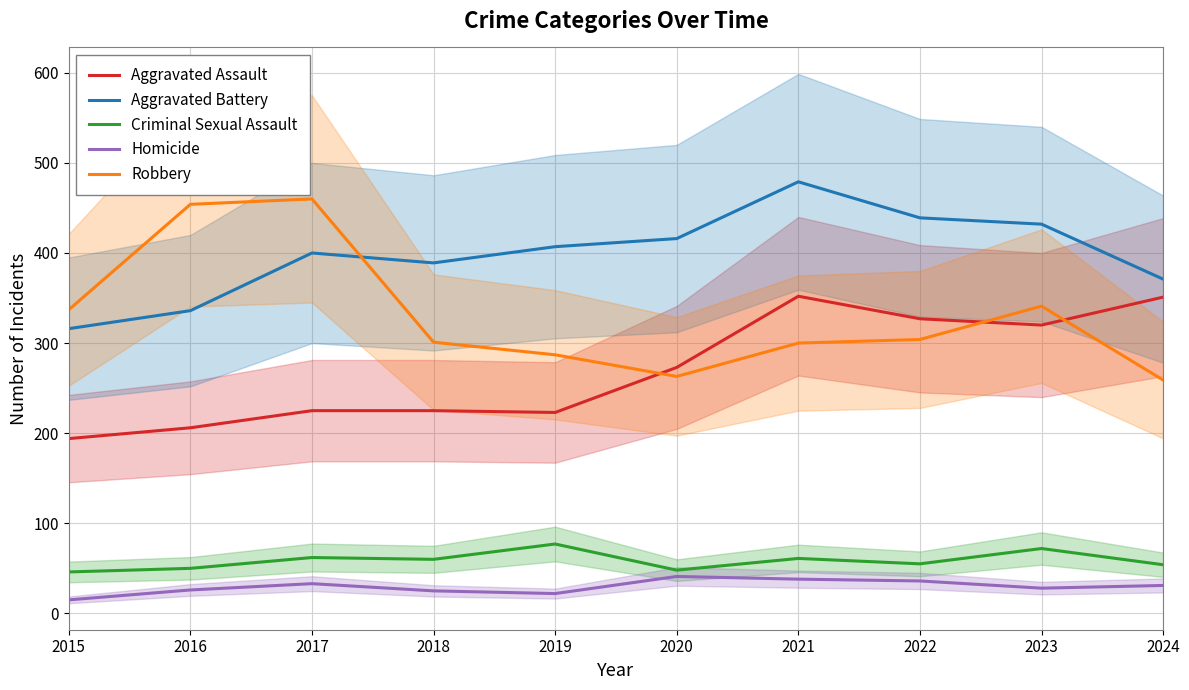

Rank the categories by Criminal Sexual Assault value from lowest to highest.

2015, 2020, 2016, 2024, 2022, 2018, 2021, 2017, 2023, 2019